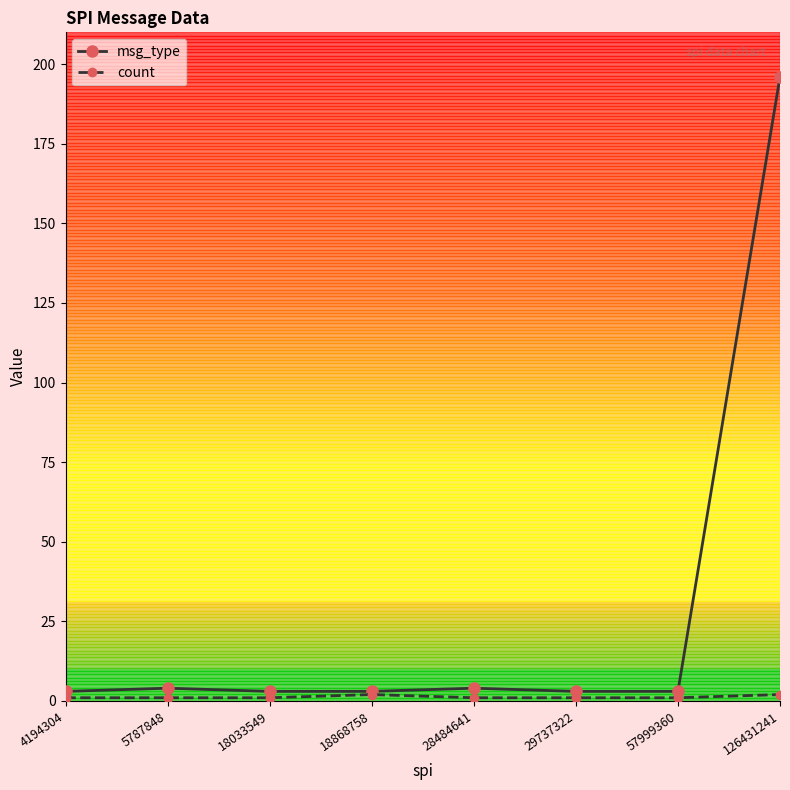

Which series has the largest range (max minus min)?

msg_type